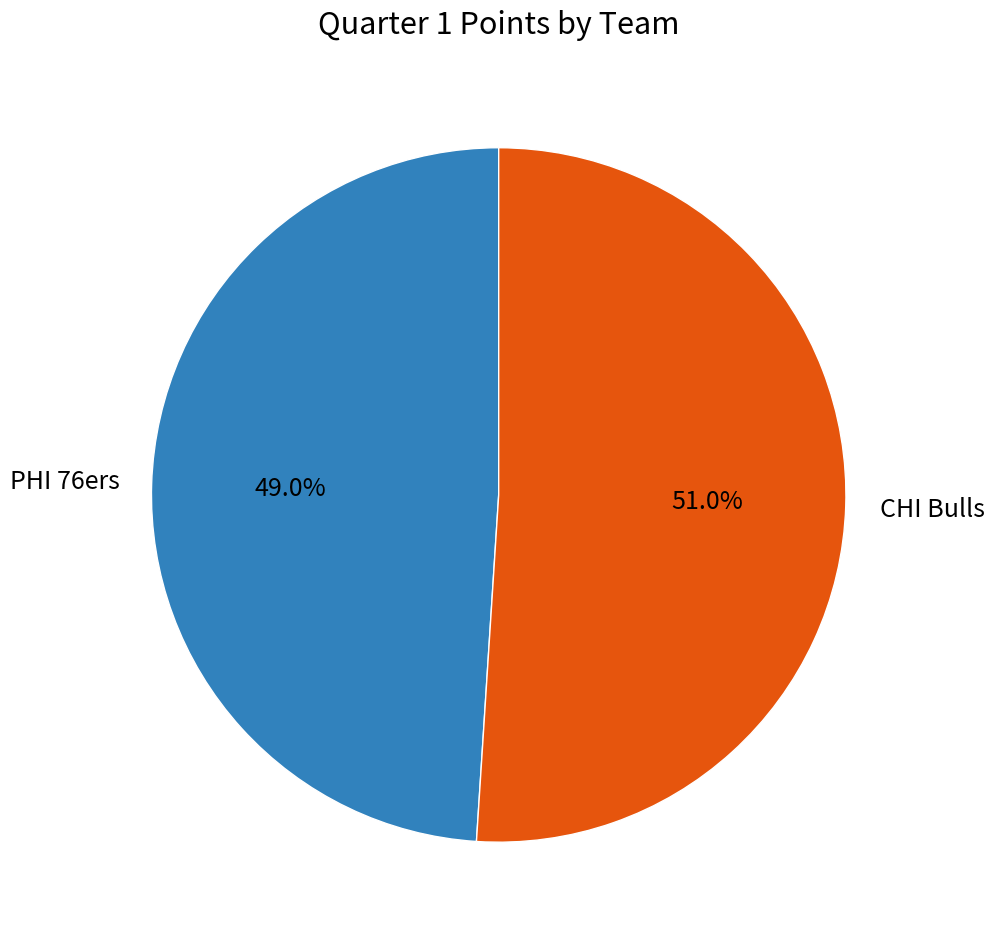

How many segments does this pie chart have?

2